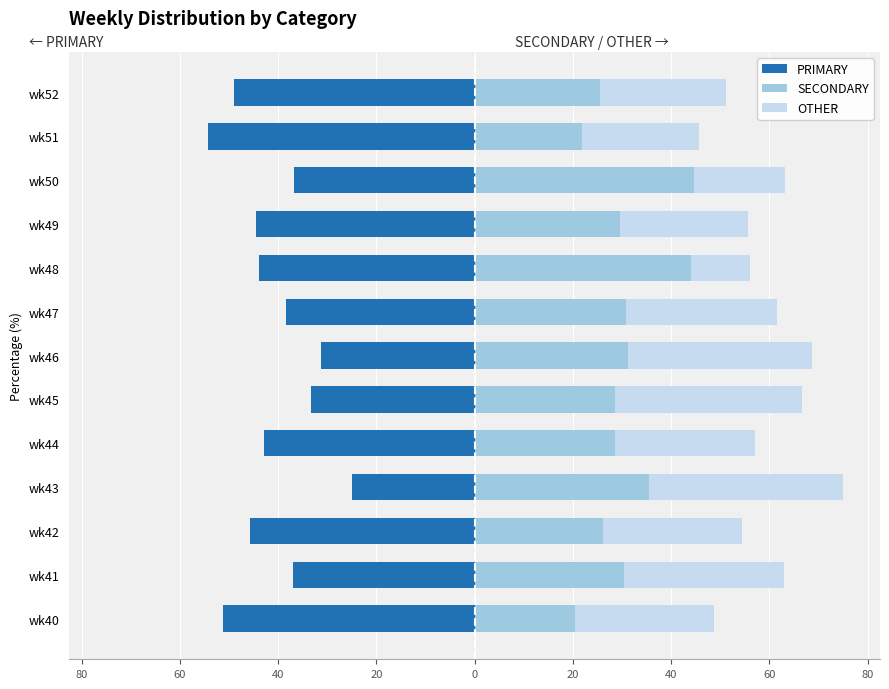

Count the number of data series in this chart.

3